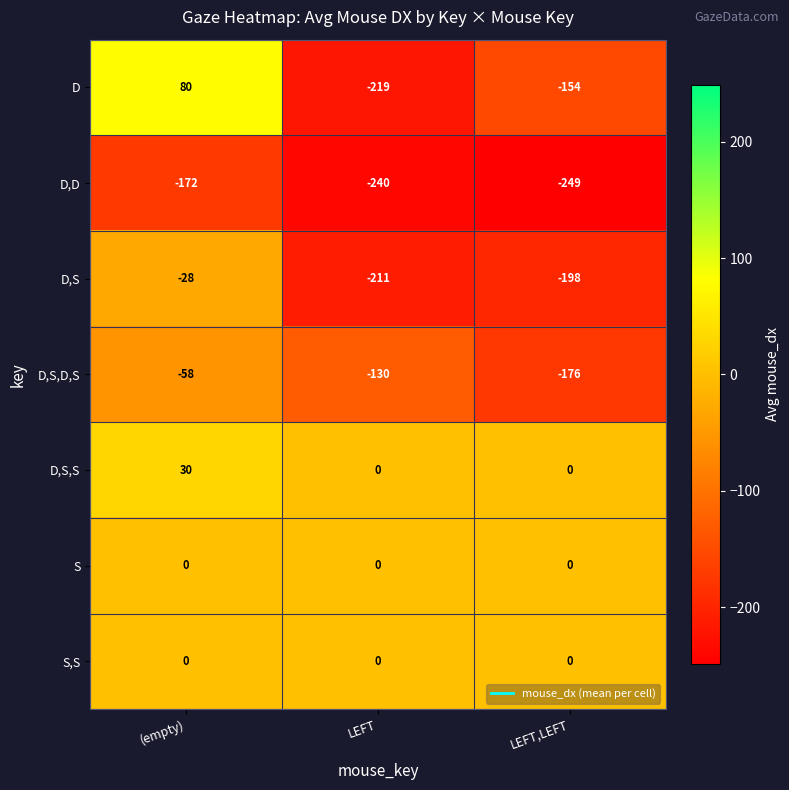

How many data points does each series have?

3